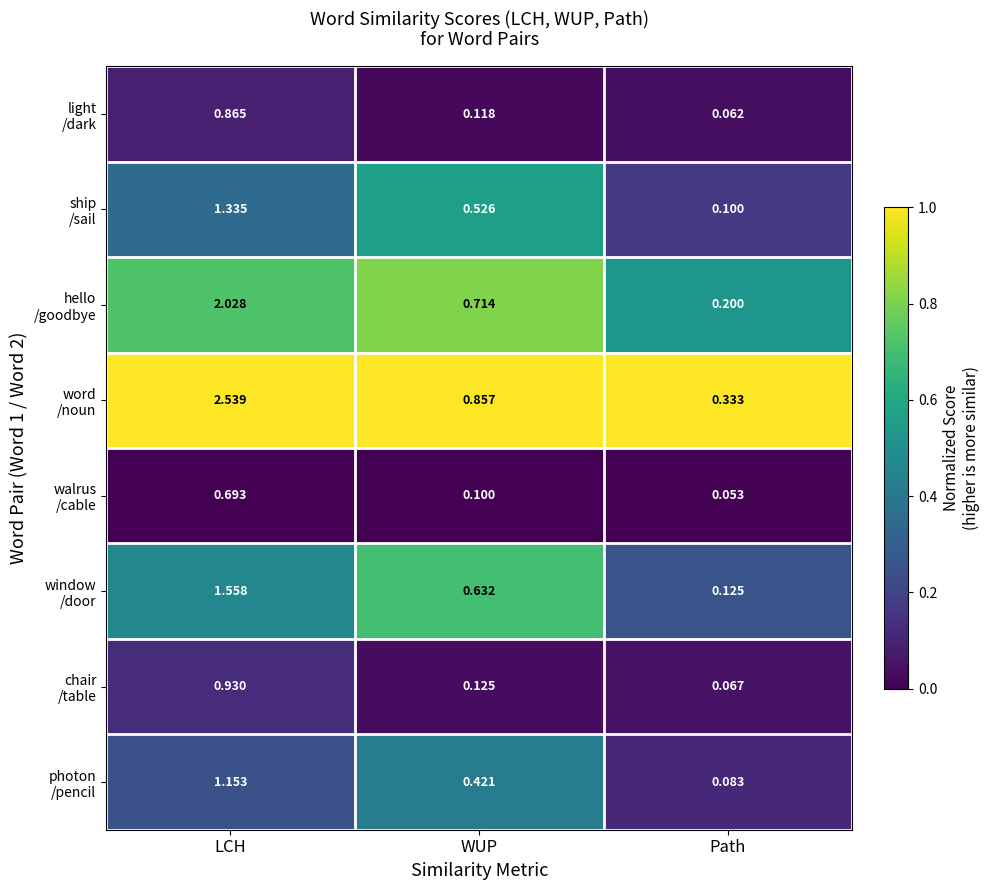

At which category is the sum across all series the highest?

LCH